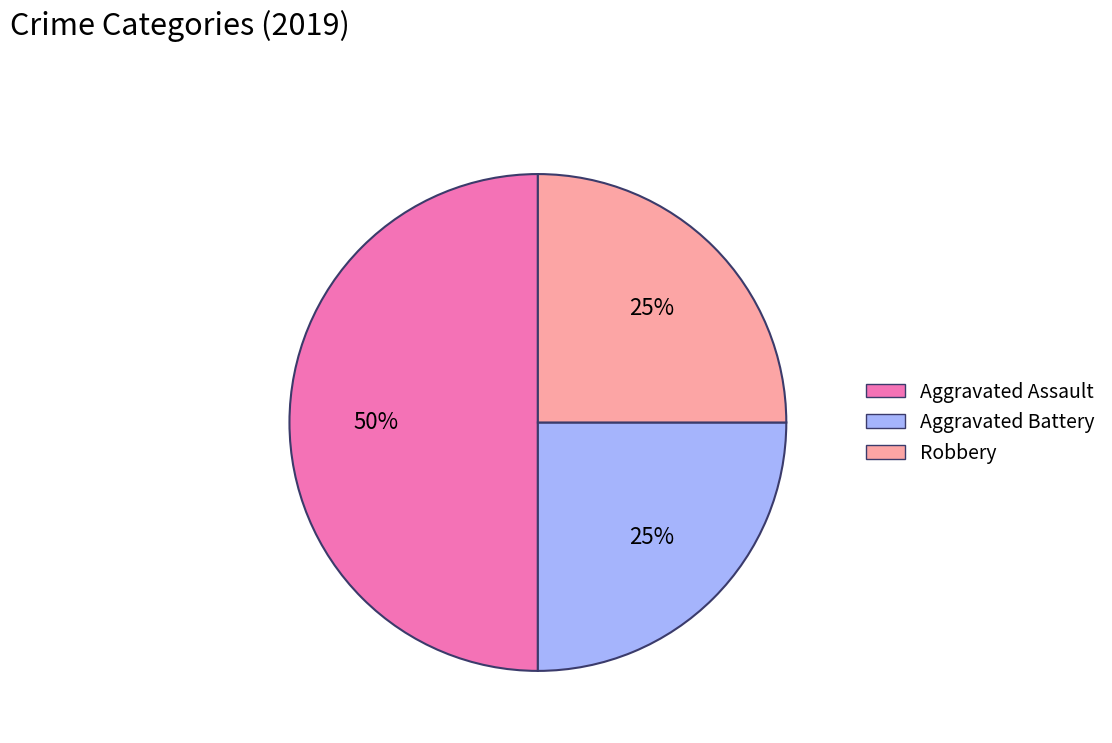

To the nearest percent, what is the average slice percentage?

33%